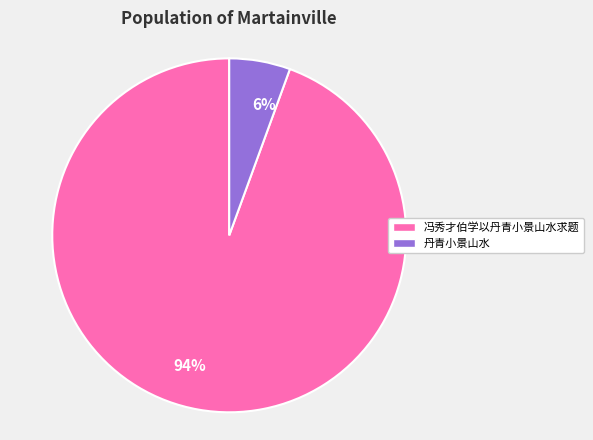

Is there a majority slice in this chart?

Yes